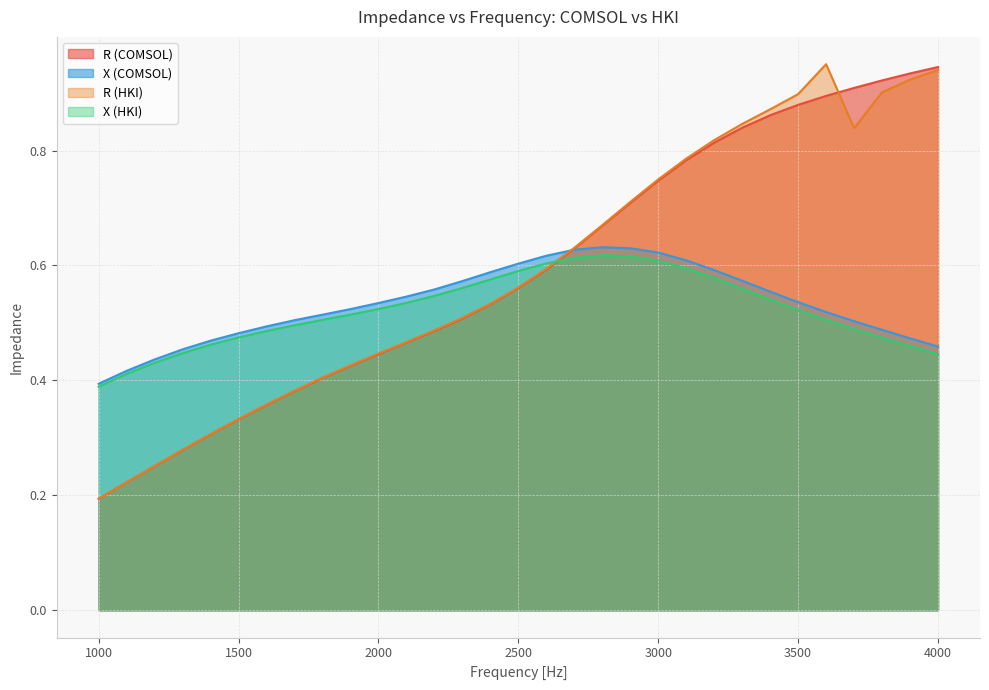

What is the lowest value of the X (COMSOL) series?

0.4